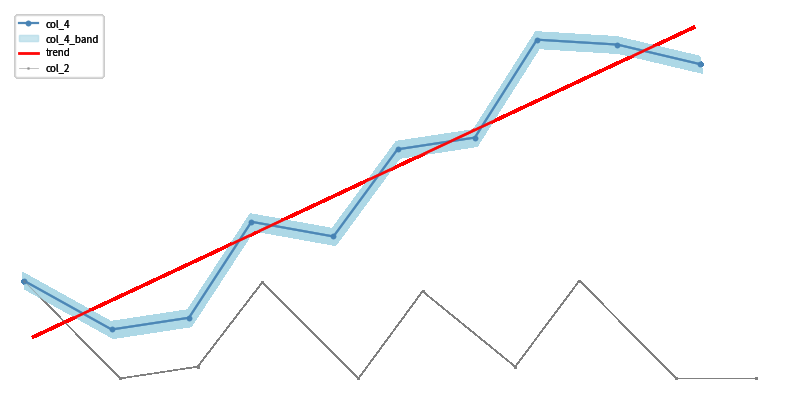

At how many categories does at least one series exceed 243645?

4